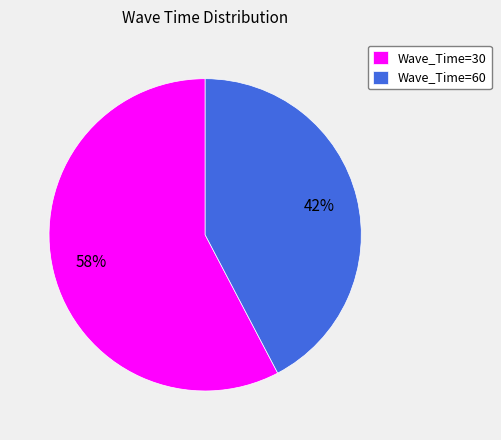

Do Wave_Time=60 and Wave_Time=30 together represent more than half of the pie?

Yes